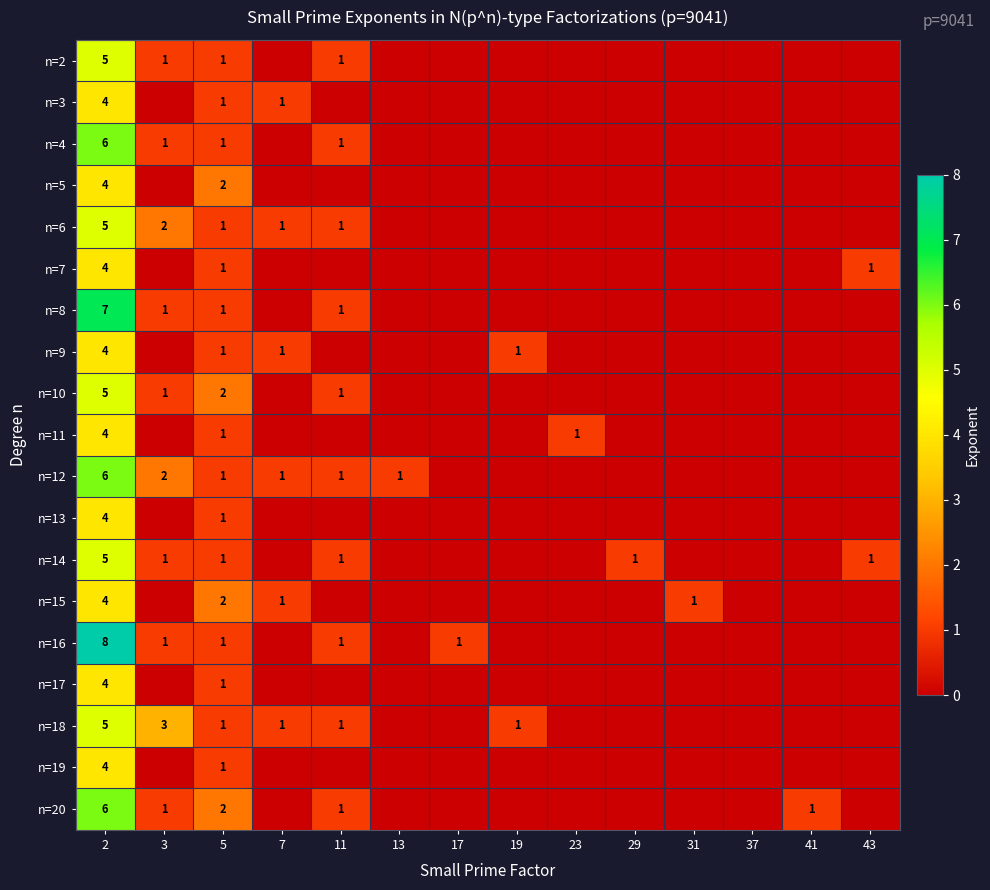

Which has a higher value, 37 or 11?

11